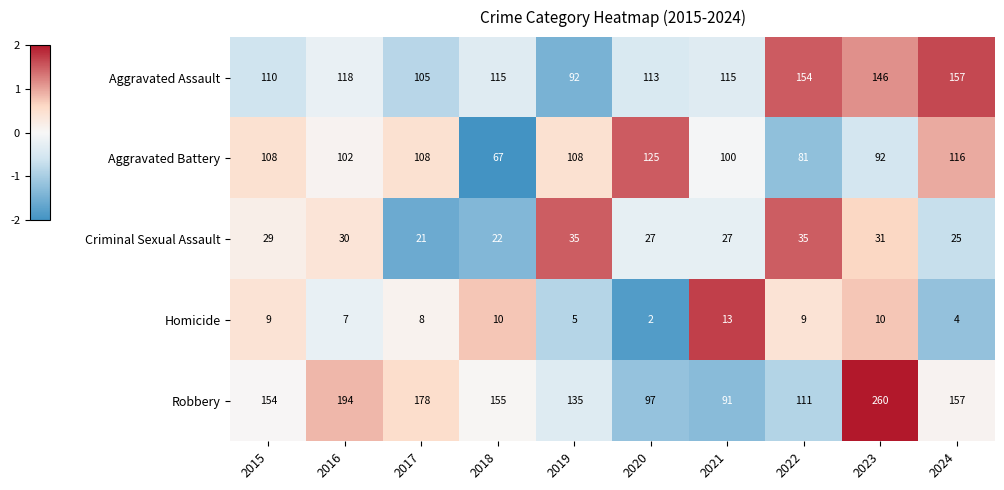

Rank the series at 2015 from lowest to highest value.

Homicide, Criminal Sexual Assault, Aggravated Battery, Aggravated Assault, Robbery